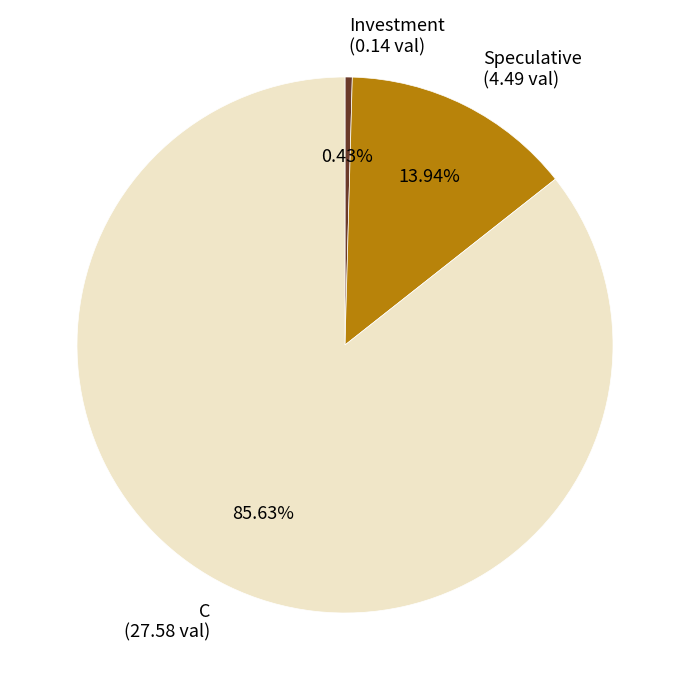

Approximately how many times larger is the value at C compared to Speculative?

6.1